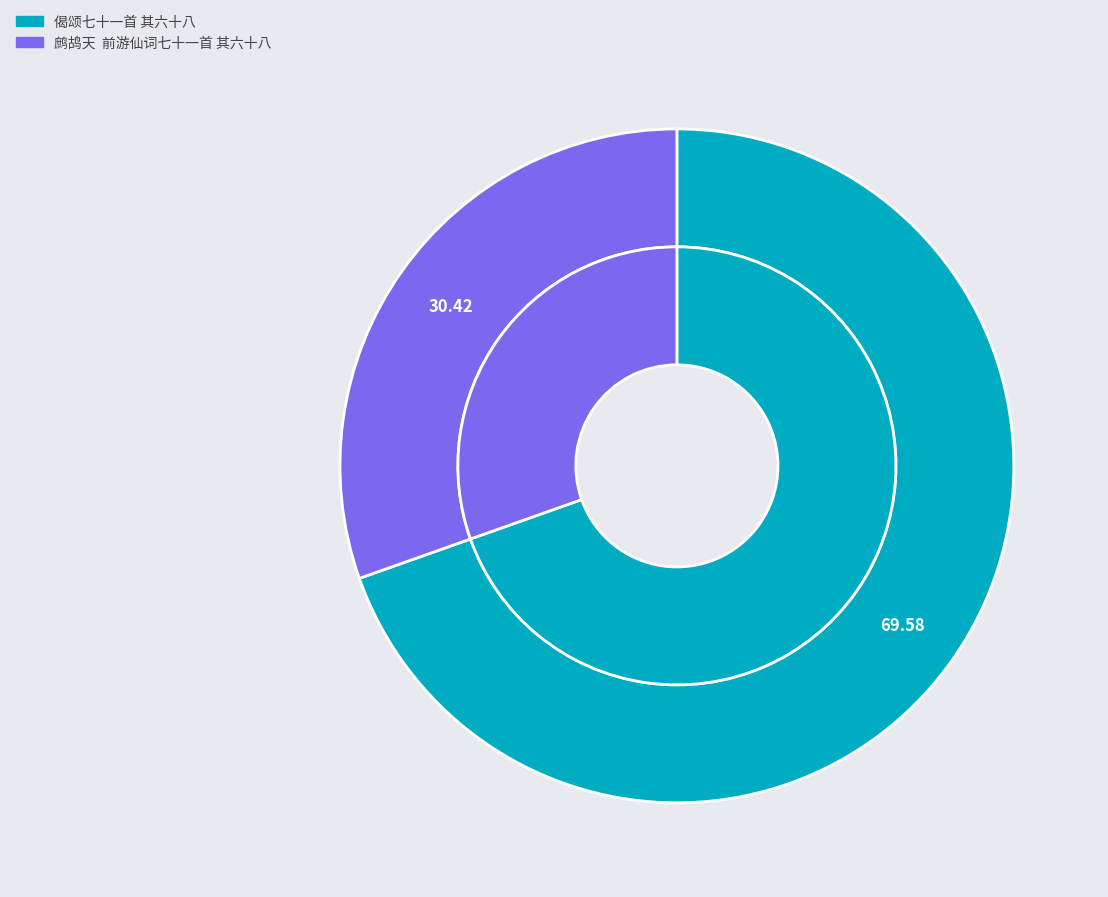

Between 鹧鸪天  前游仙词七十一首 其六十八 and 偈颂七十一首 其六十八, which is larger?

偈颂七十一首 其六十八